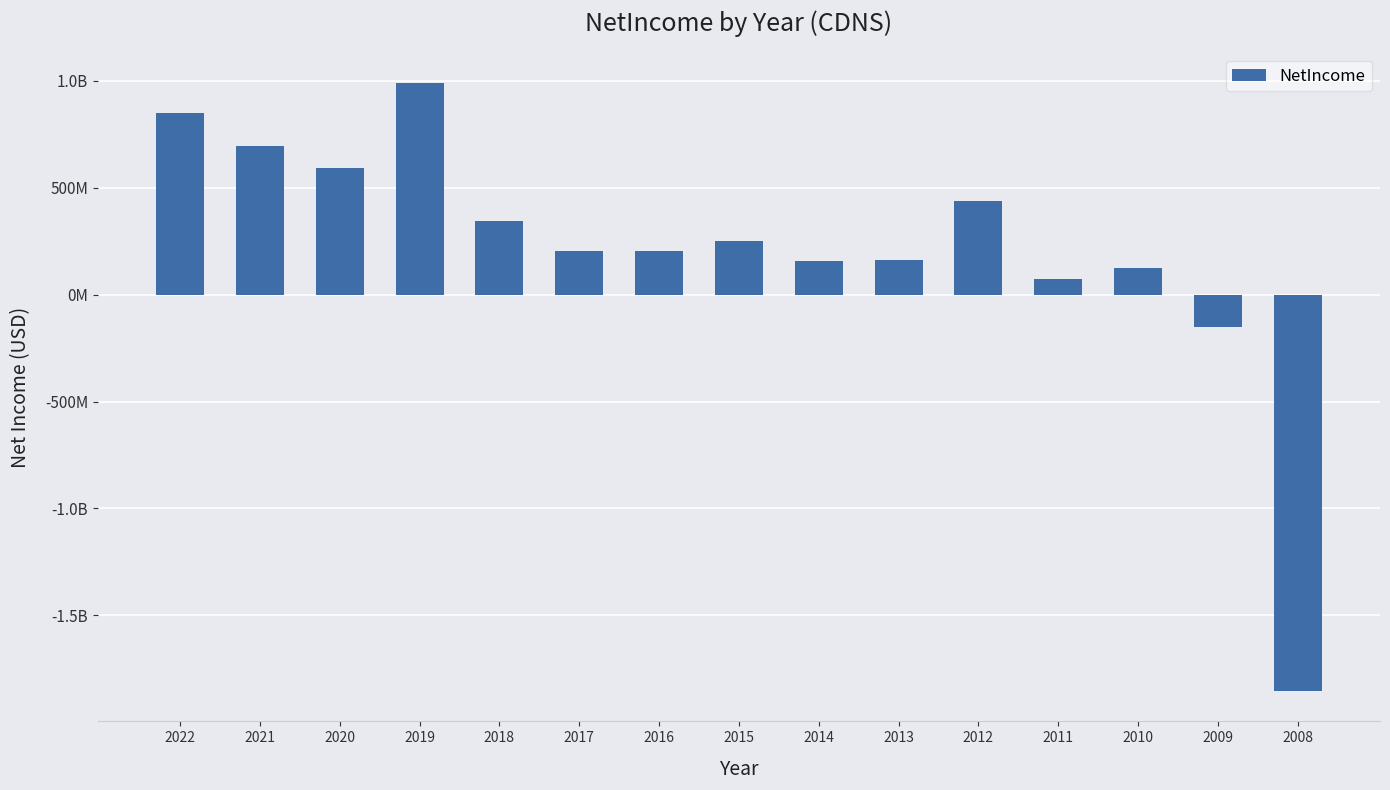

Which has a higher value, 2010 or 2011?

2010